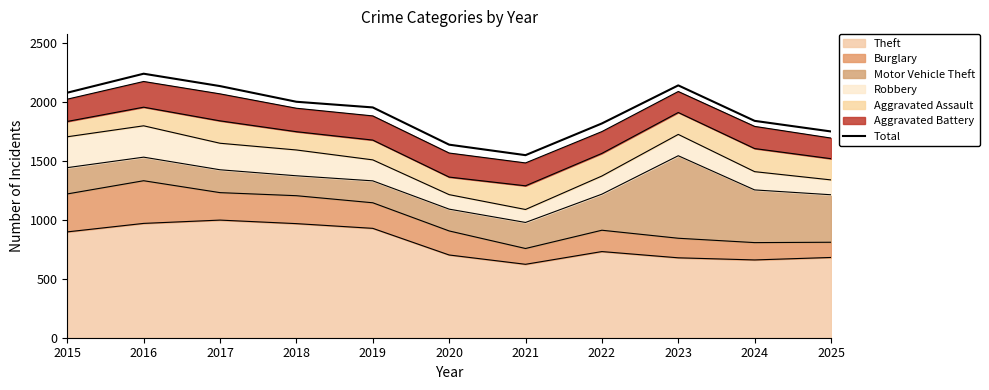

What is the sum of all values?

21146